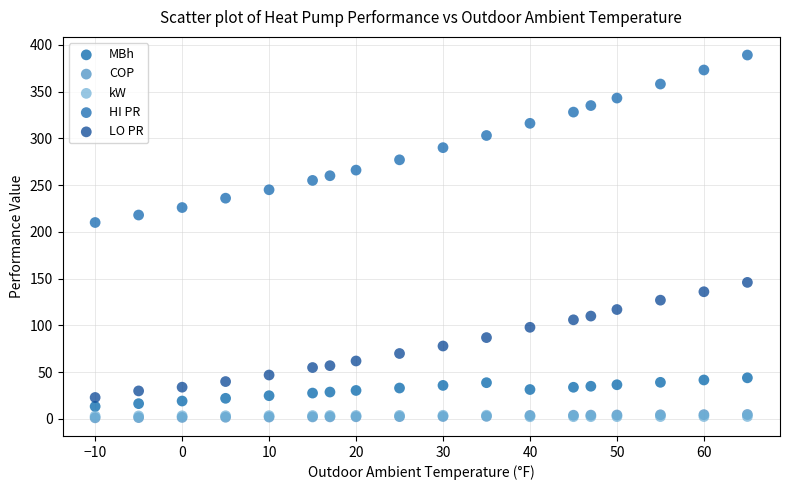

Which series contains the highest Y value?

HI PR